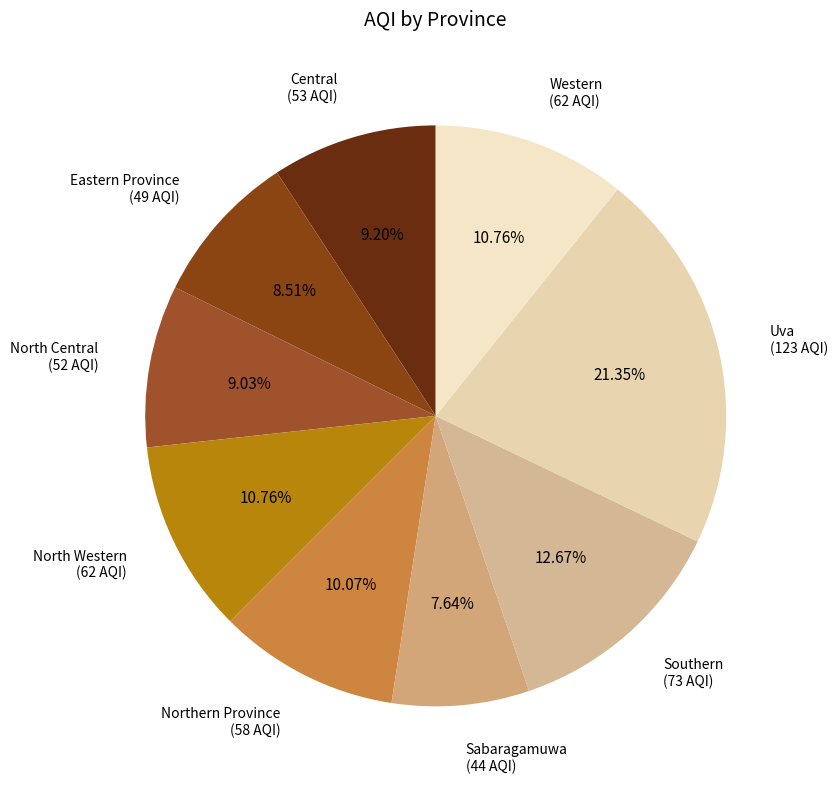

Count the number of slices in the pie.

9